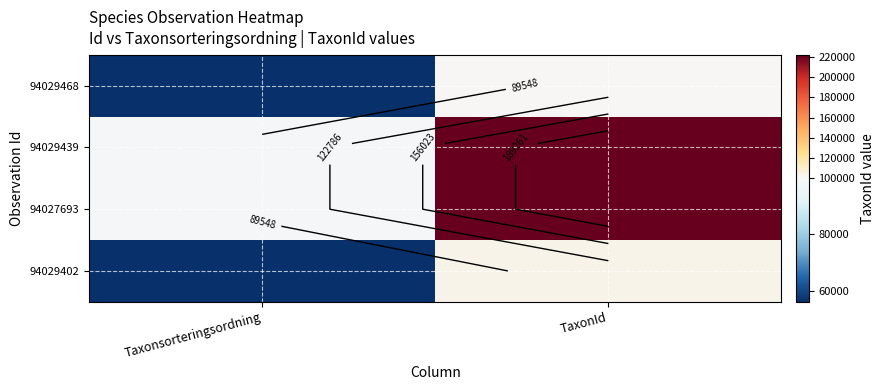

What is the difference between the 94029439 values at Taxonsorteringsordning and TaxonId?

123978